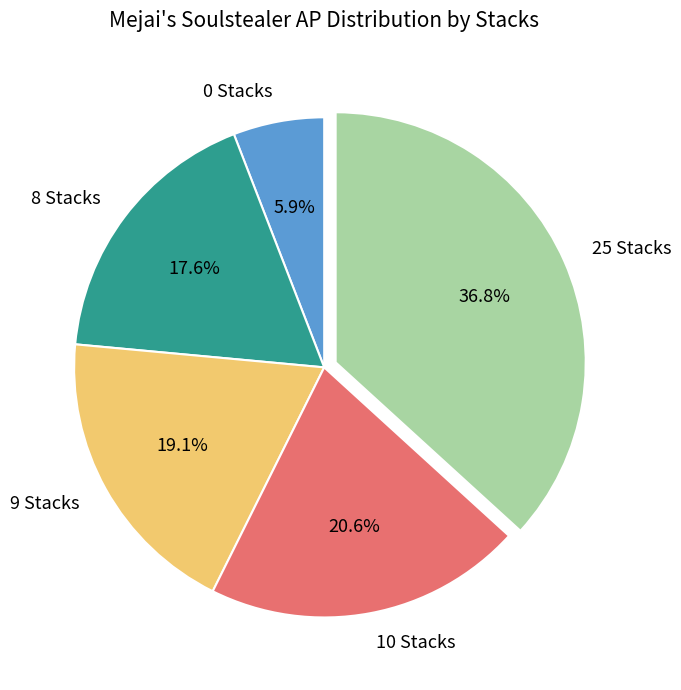

Which category has the smallest portion of the pie?

0 Stacks